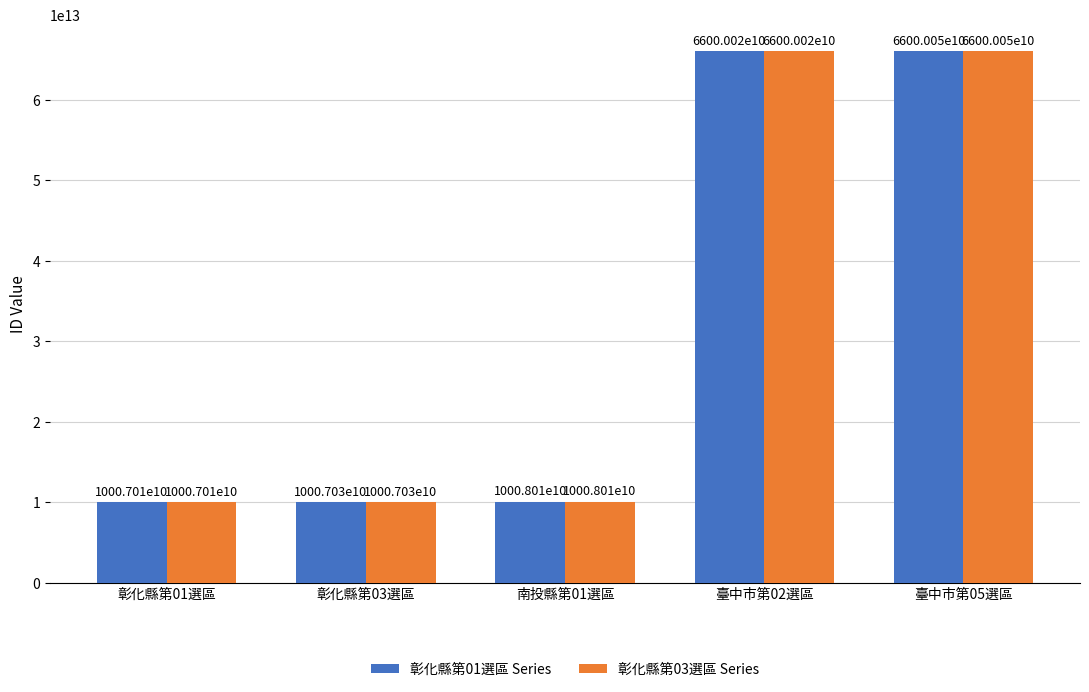

Is the value of 彰化縣第01選區 Series at 南投縣第01選區 greater than the value of 彰化縣第03選區 Series at 南投縣第01選區?

No